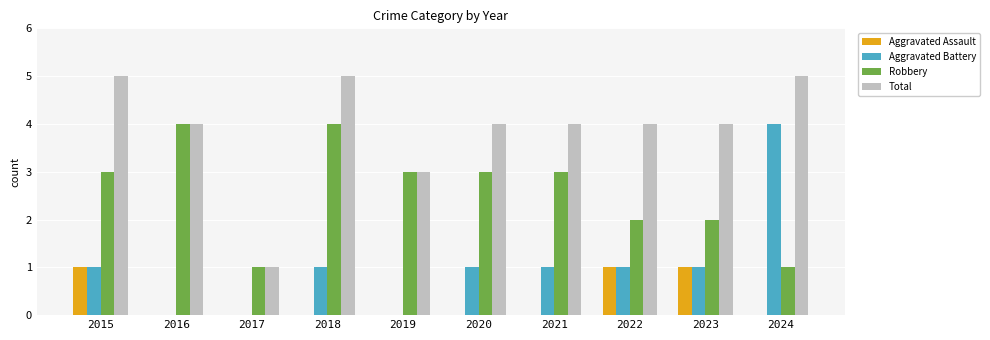

How many categories are shown in the chart?

10